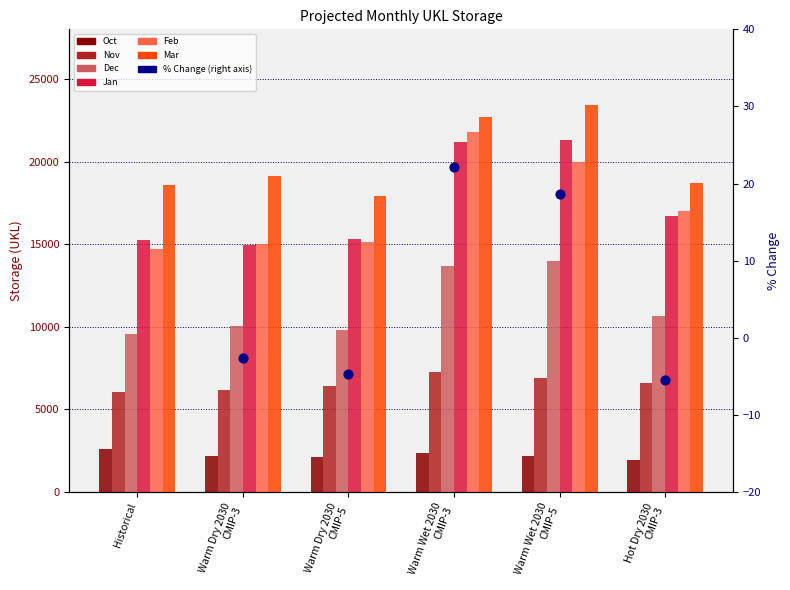

Is the value of Nov at Warm Dry 2030
CMIP-3 greater than the value of Jan at Historical?

No